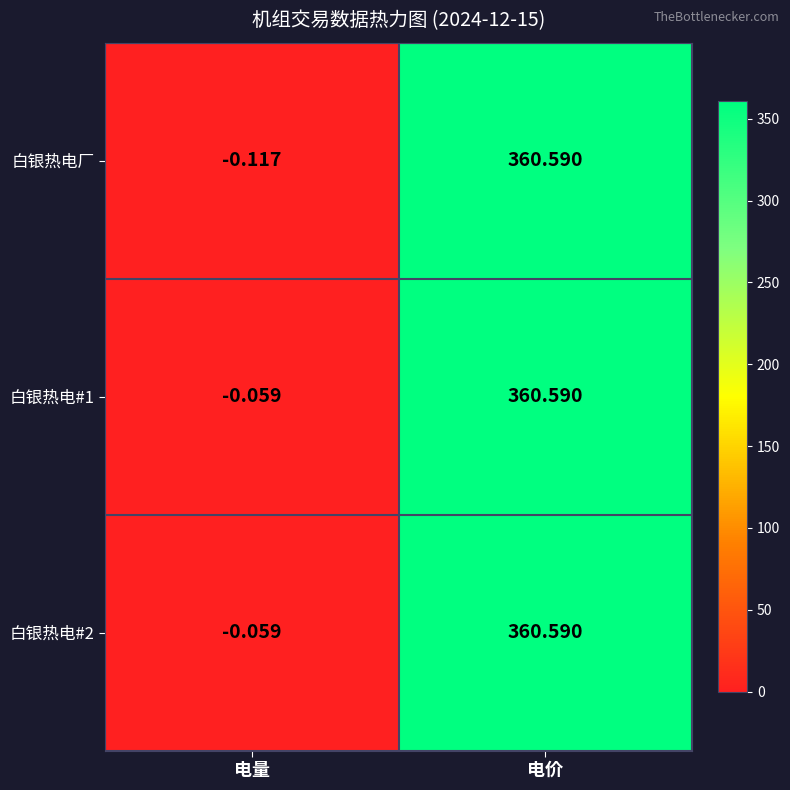

At which label is 白银热电#2 closest to 180?

电量